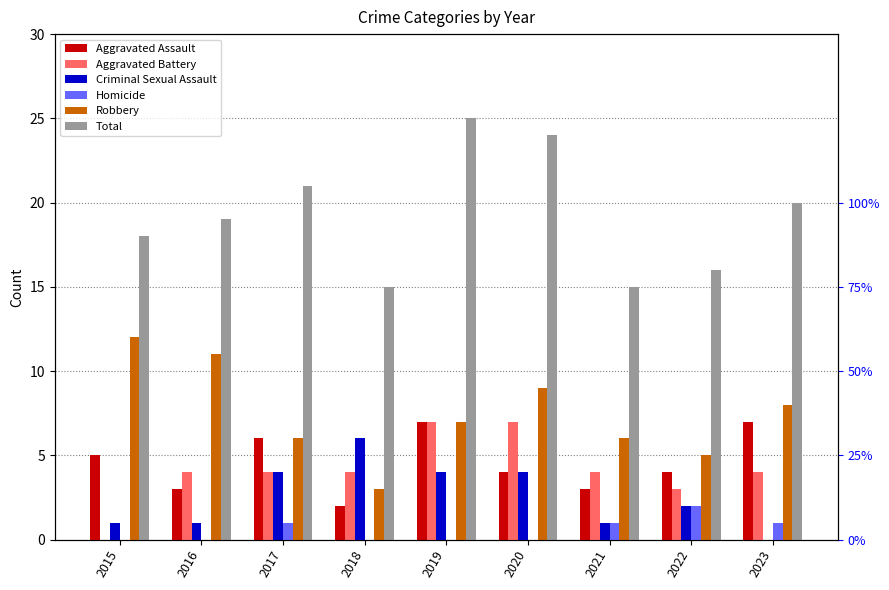

What are all the series names shown in the legend?

Aggravated Assault, Aggravated Battery, Criminal Sexual Assault, Homicide, Robbery, Total